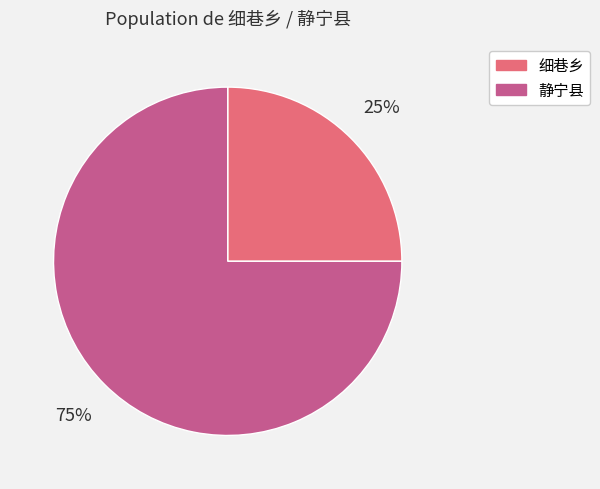

Does 静宁县 account for over 50% of the chart?

Yes